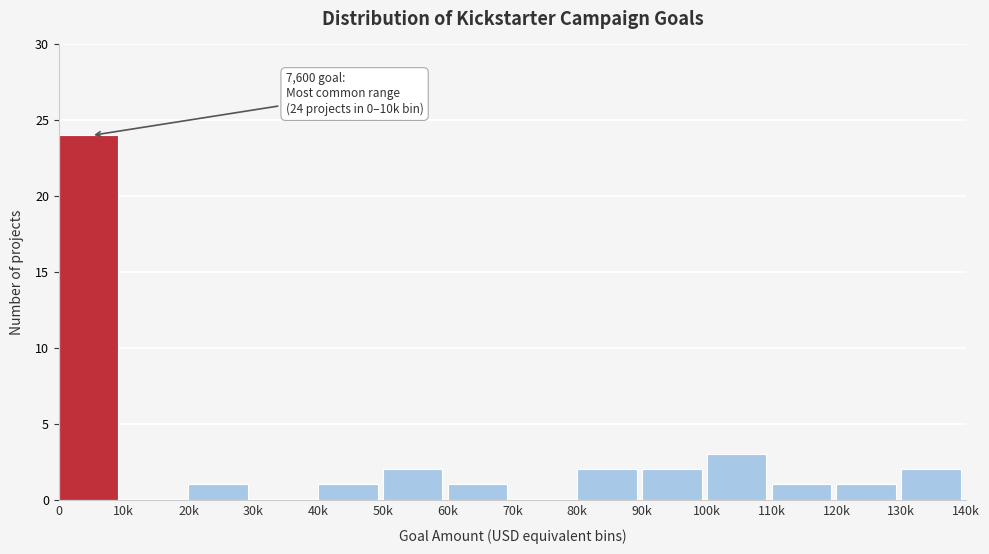

Reading left to right, transcribe all the data shown in this chart.

0=24	10k=0	20k=1	30k=0	40k=1	50k=2	60k=1	70k=0	80k=2	90k=2	100k=3	110k=1	120k=1	130k=2